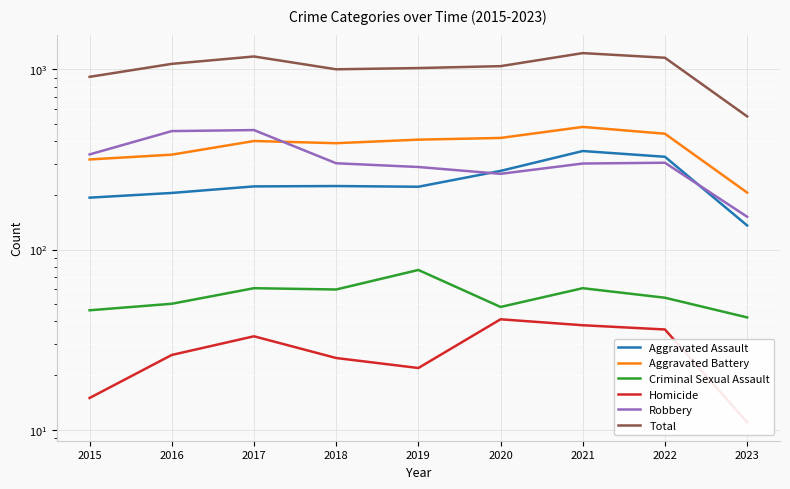

Which series ends up on top after the final intersection of Aggravated Assault and Robbery?

Robbery